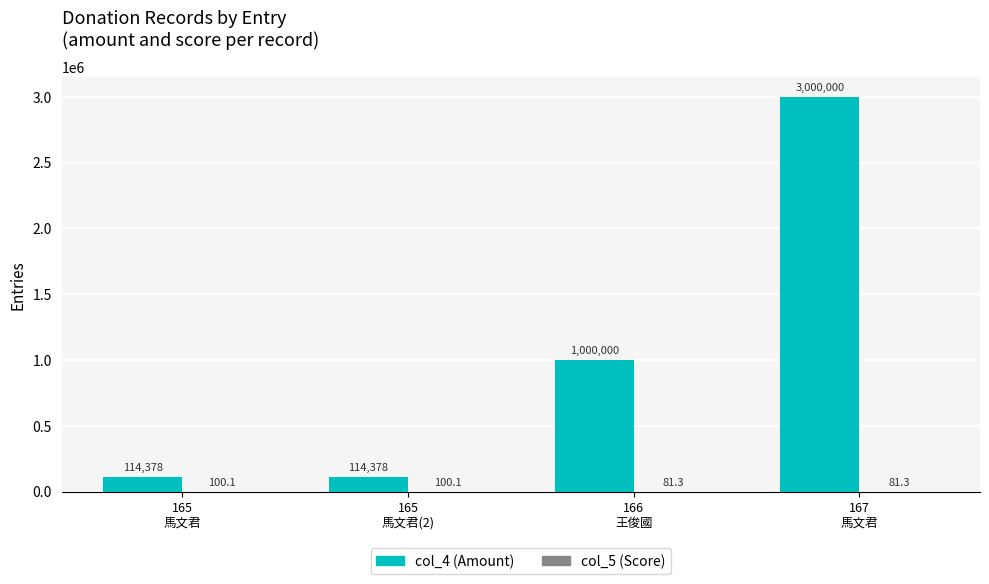

How many groups of bars are there?

4